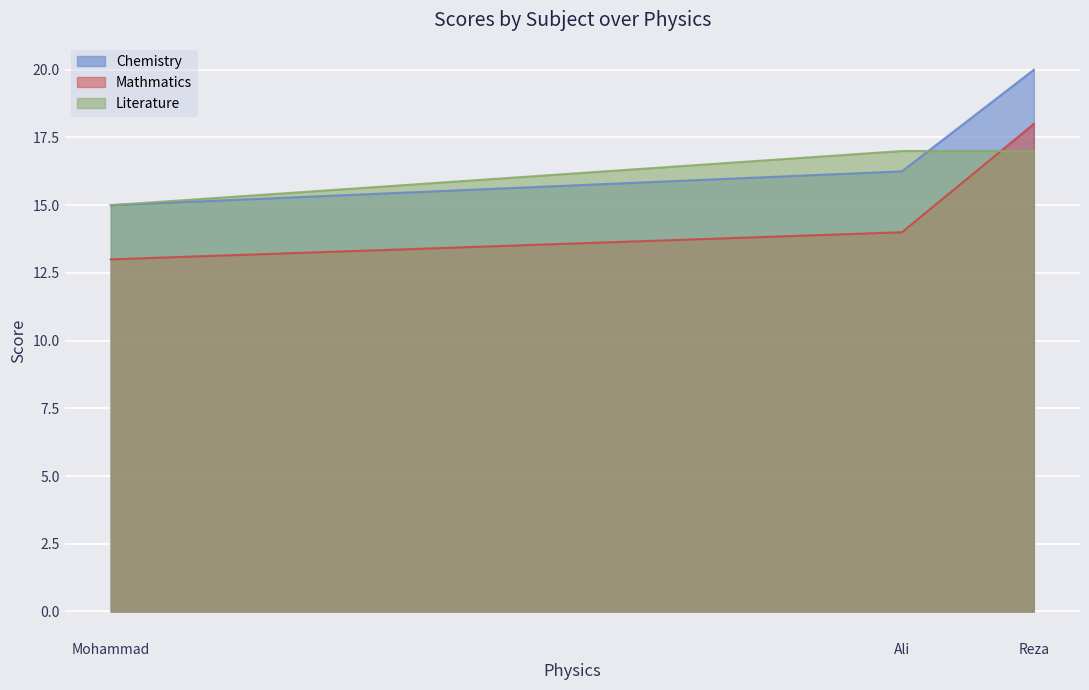

At which category is the sum across all series the highest?

Reza